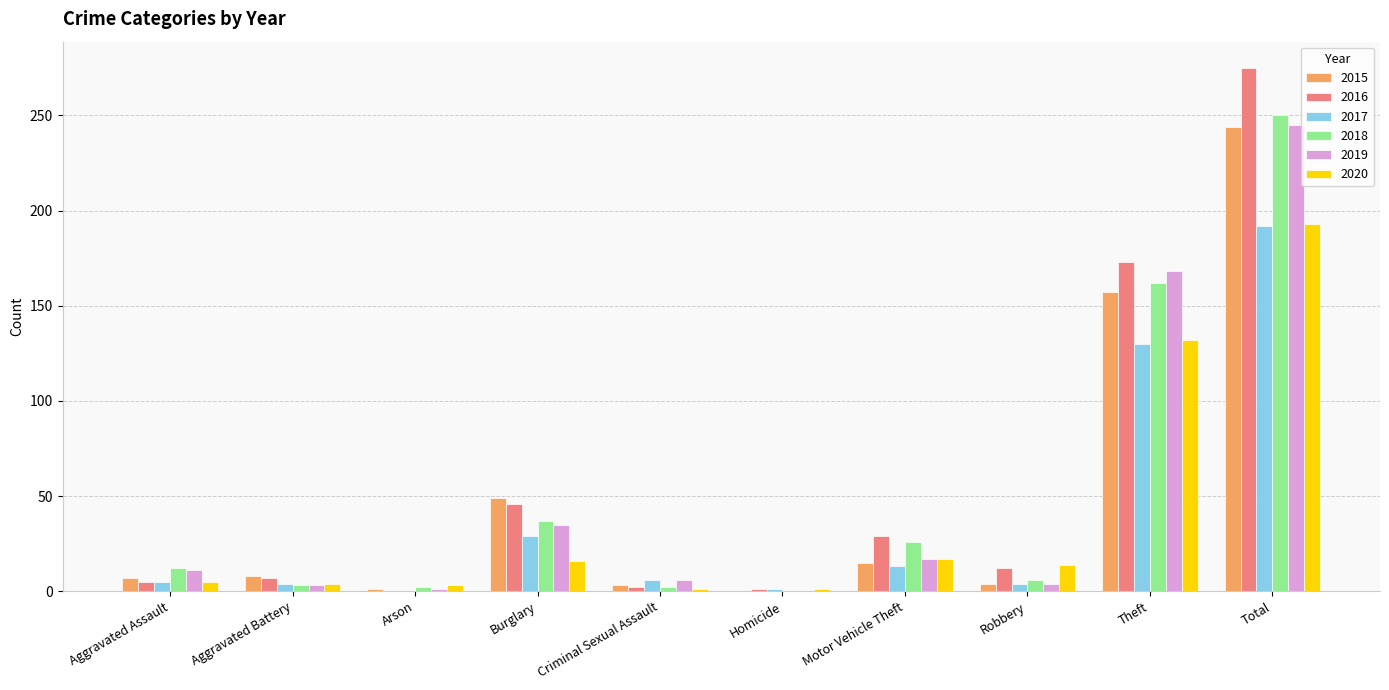

What is the maximum value shown in the chart?

275